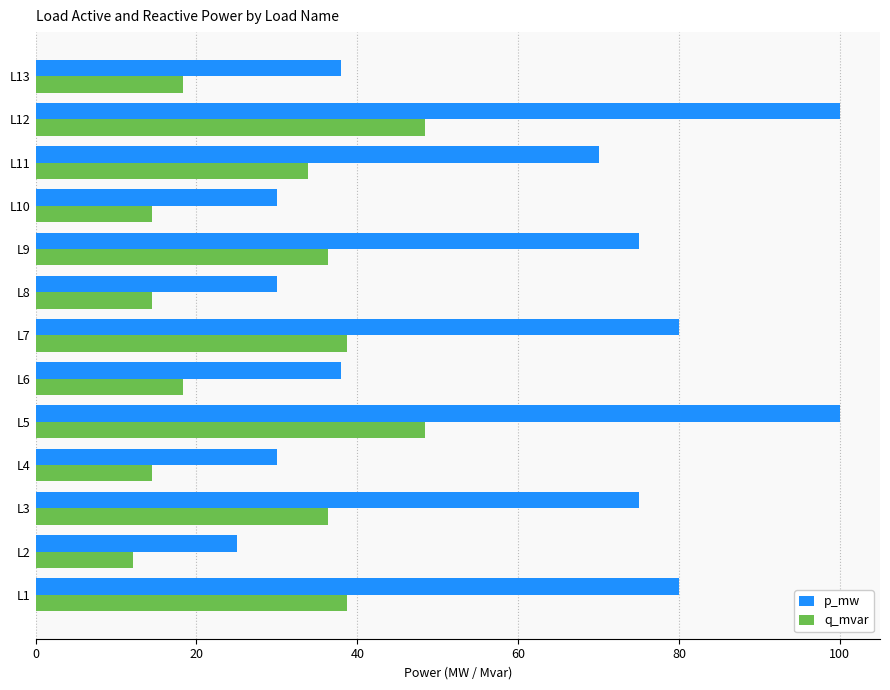

Which series has the widest spread of values?

p_mw